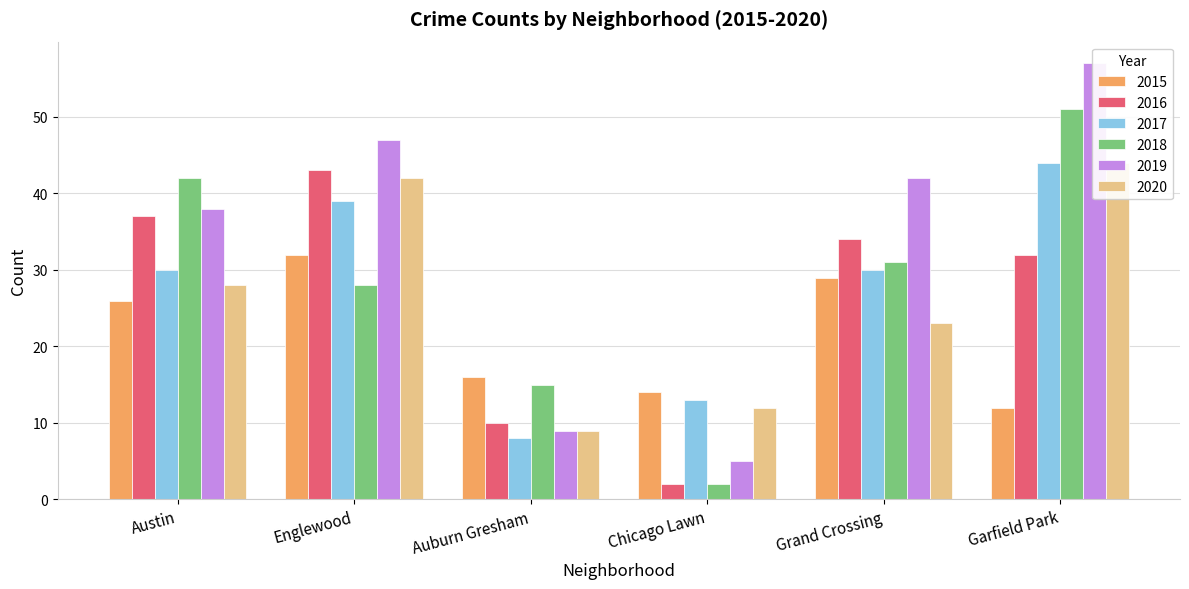

Is the value of 2016 at Garfield Park greater than the value of 2017 at Auburn Gresham?

Yes